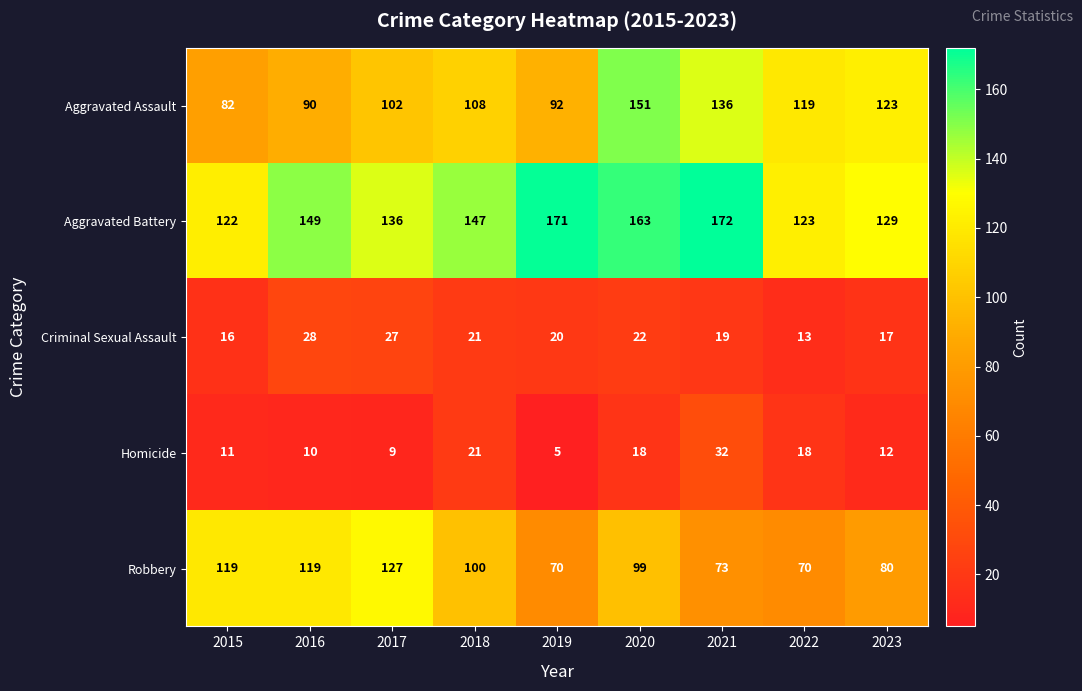

What is the minimum value shown in the chart?

5